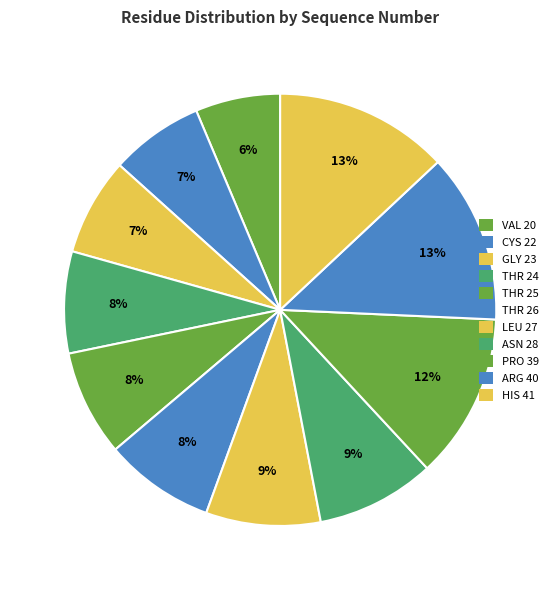

Count the number of slices in the pie.

11